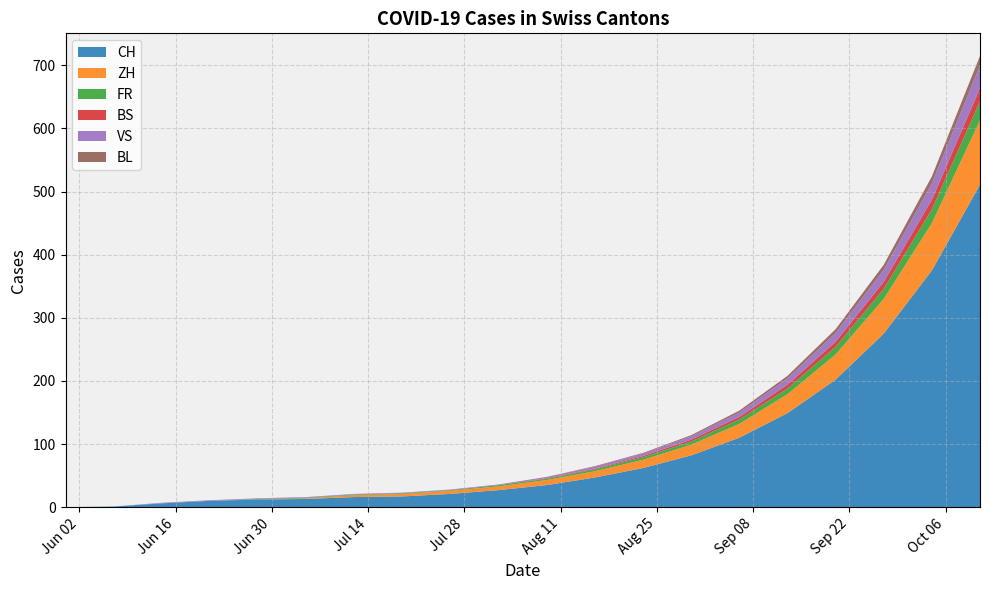

What is the highest value of the CH series?

511